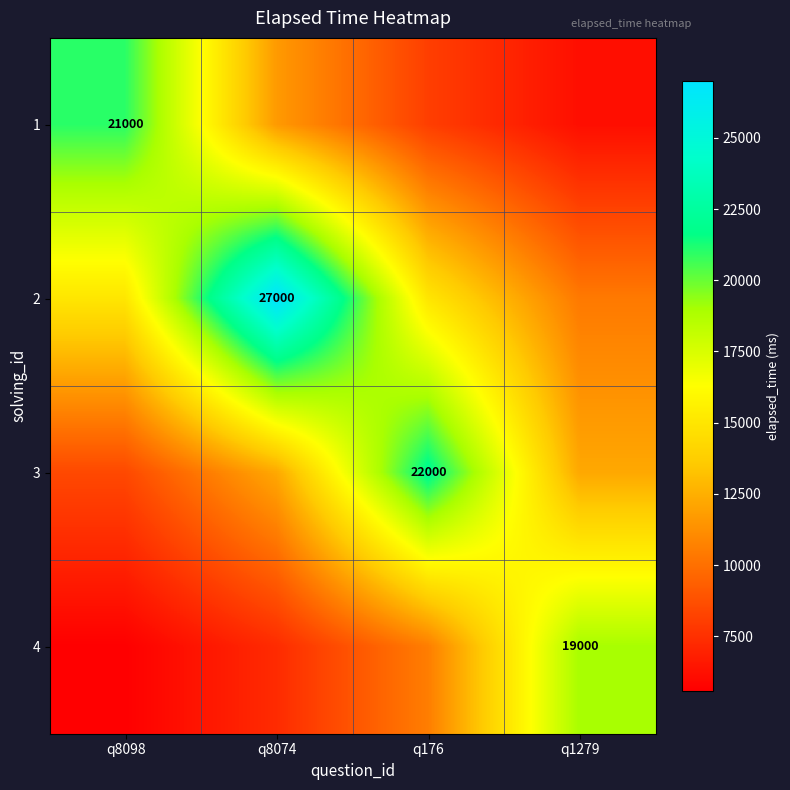

Is the value of 1 at q8074 greater than the value of 2 at q8098?

No